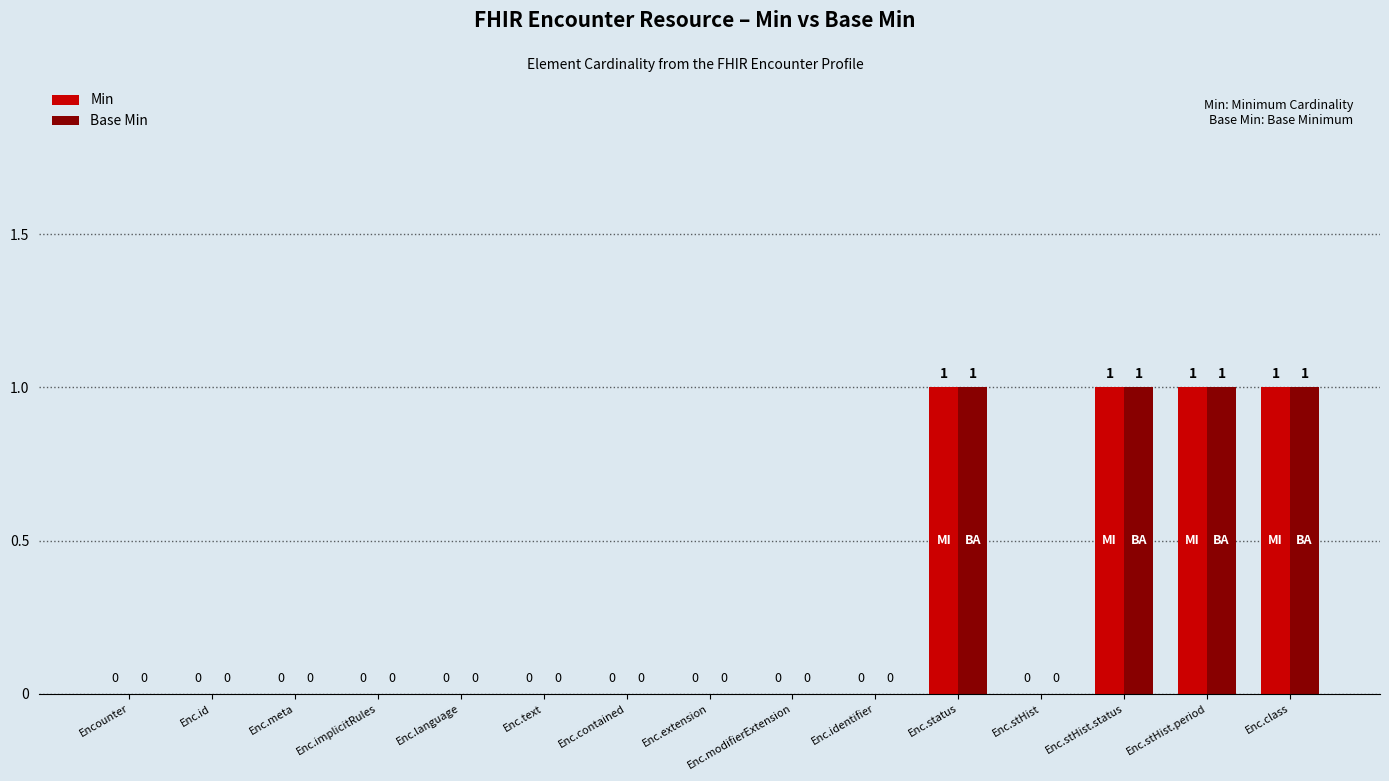

Reading left to right, what are all the values shown in this chart?

Min: Encounter=0	Enc.id=0	Enc.meta=0	Enc.implicitRules=0	Enc.language=0	Enc.text=0	Enc.contained=0	Enc.extension=0	Enc.modifierExtension=0	Enc.identifier=0	Enc.status=1	Enc.stHist=0	Enc.stHist.status=1	Enc.stHist.period=1	Enc.class=1
Base Min: Encounter=0	Enc.id=0	Enc.meta=0	Enc.implicitRules=0	Enc.language=0	Enc.text=0	Enc.contained=0	Enc.extension=0	Enc.modifierExtension=0	Enc.identifier=0	Enc.status=1	Enc.stHist=0	Enc.stHist.status=1	Enc.stHist.period=1	Enc.class=1